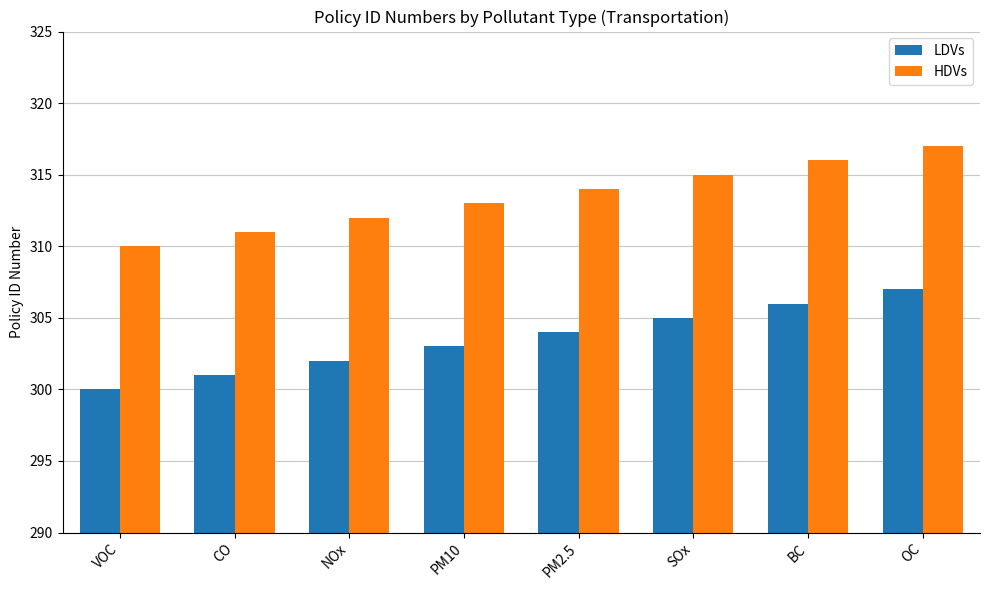

What is the lowest value of the LDVs series?

300